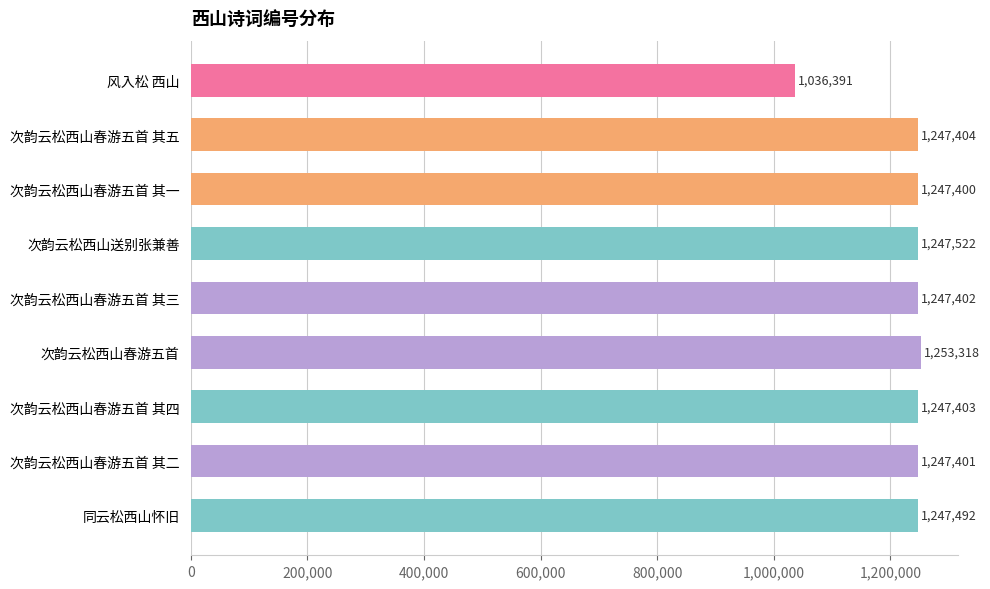

What is the label of the 1st bar from the bottom?

同云松西山怀旧